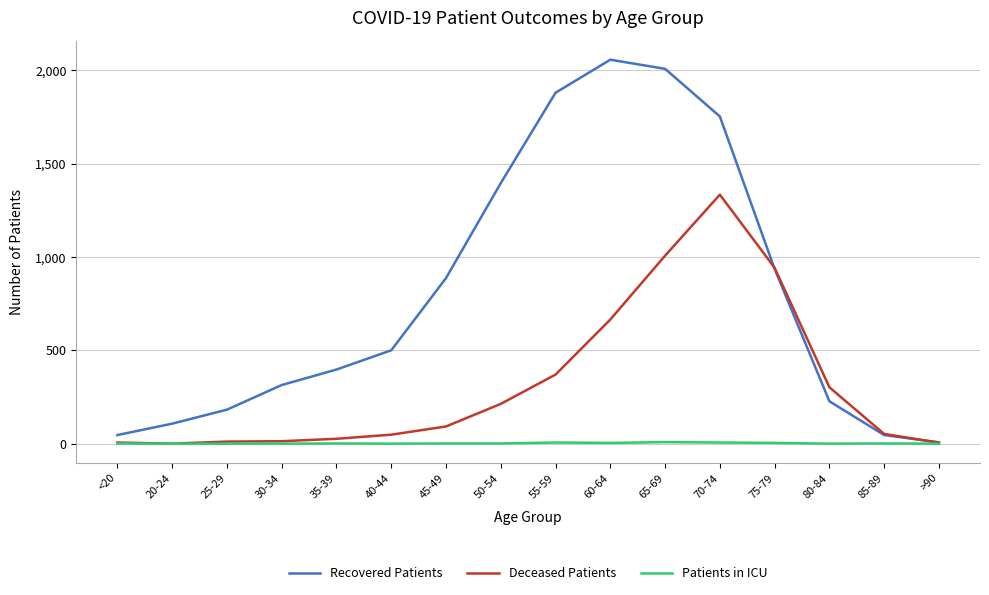

Is it true that Deceased Patients equals 652 at 55-59?

False